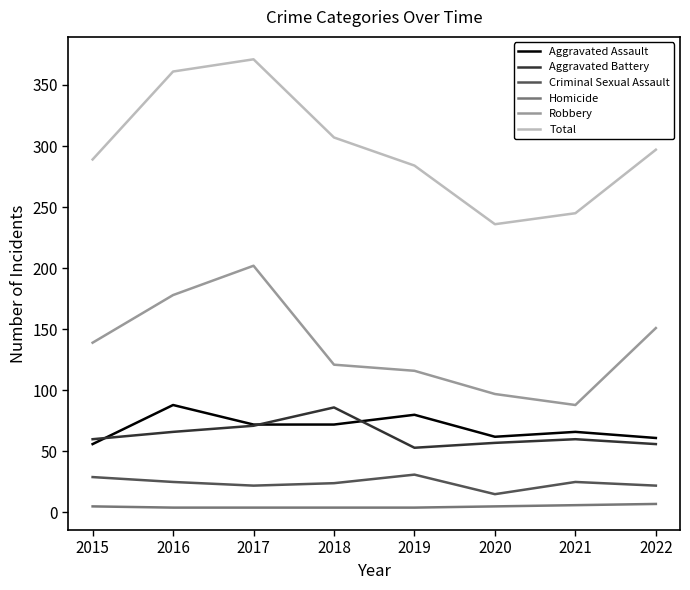

What are all the series names shown in the legend?

Aggravated Assault, Aggravated Battery, Criminal Sexual Assault, Homicide, Robbery, Total